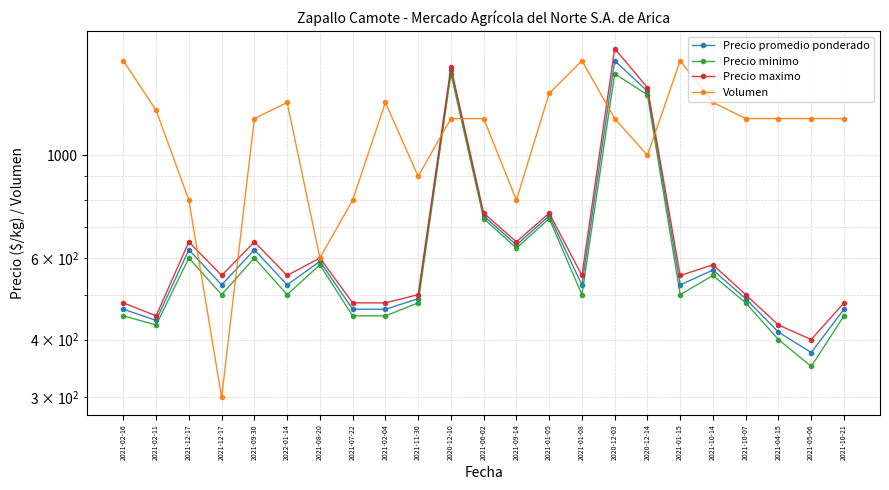

What is the label of the 12th point from the left?

2021-06-02